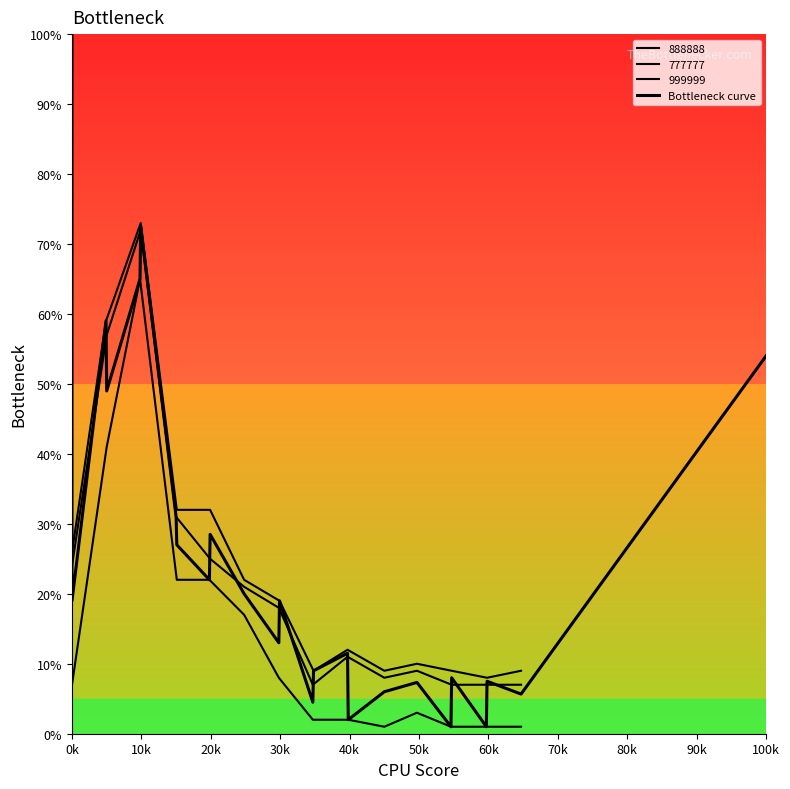

True or false: the data shows 7.8 at 11.

False